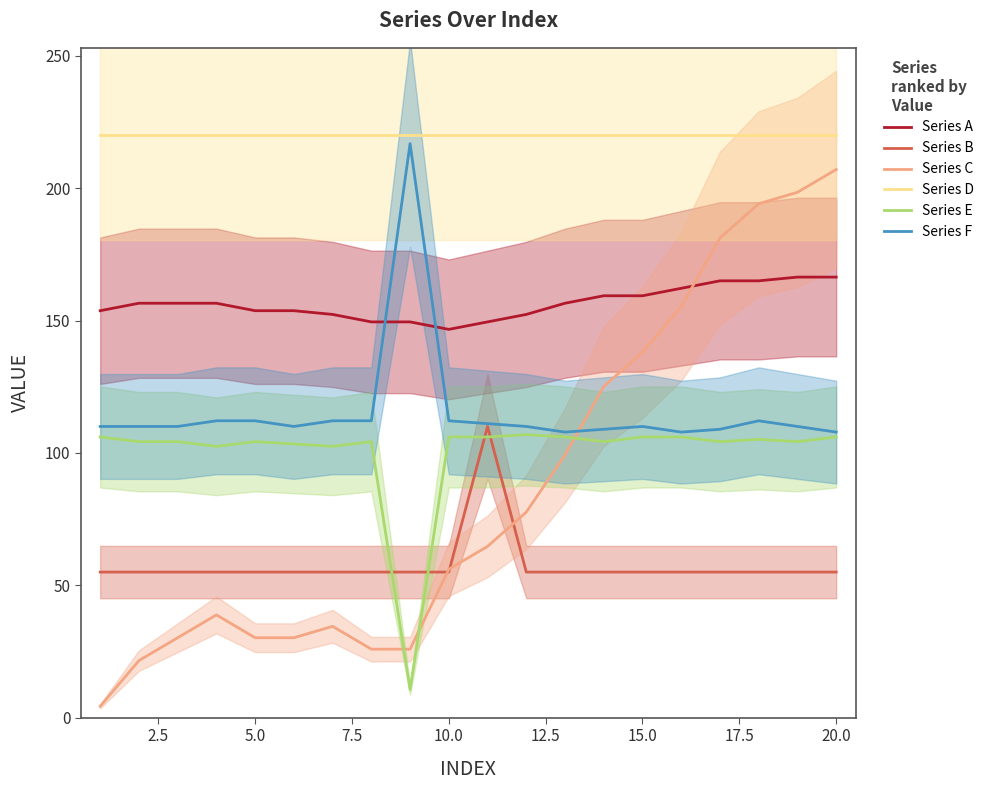

The Series F series shows 112.1 at 10.0. True or false?

True